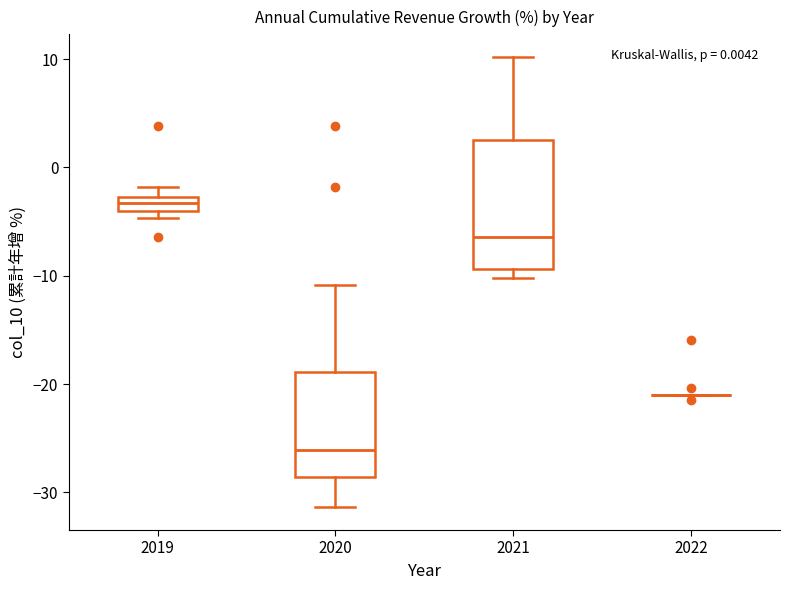

Comparing the boxes themselves (not the whiskers), which one is the tallest?

2021